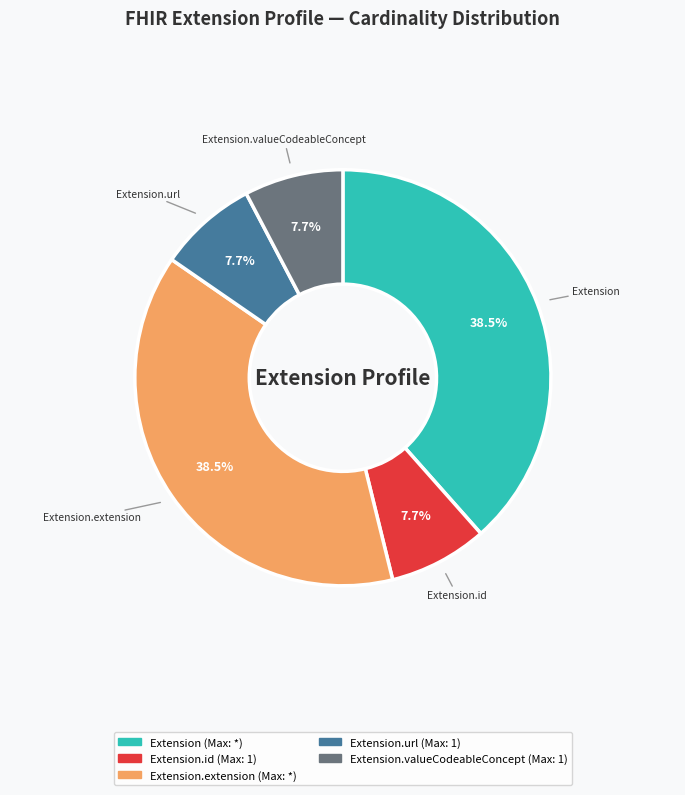

What percentage is the Extension.url slice, to the nearest percent?

8%